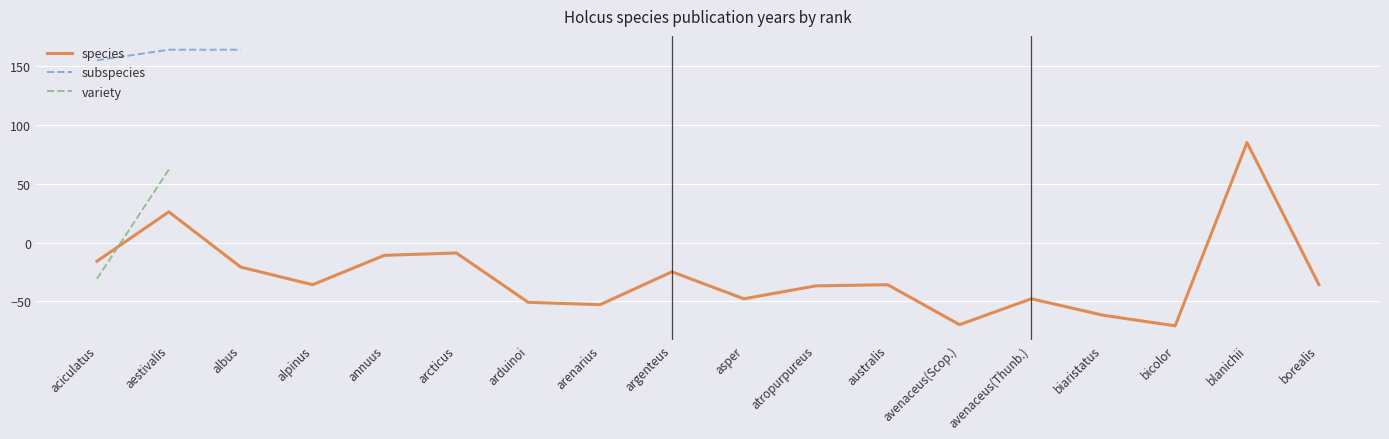

The value of species at argenteus is -40.9. True or false?

False